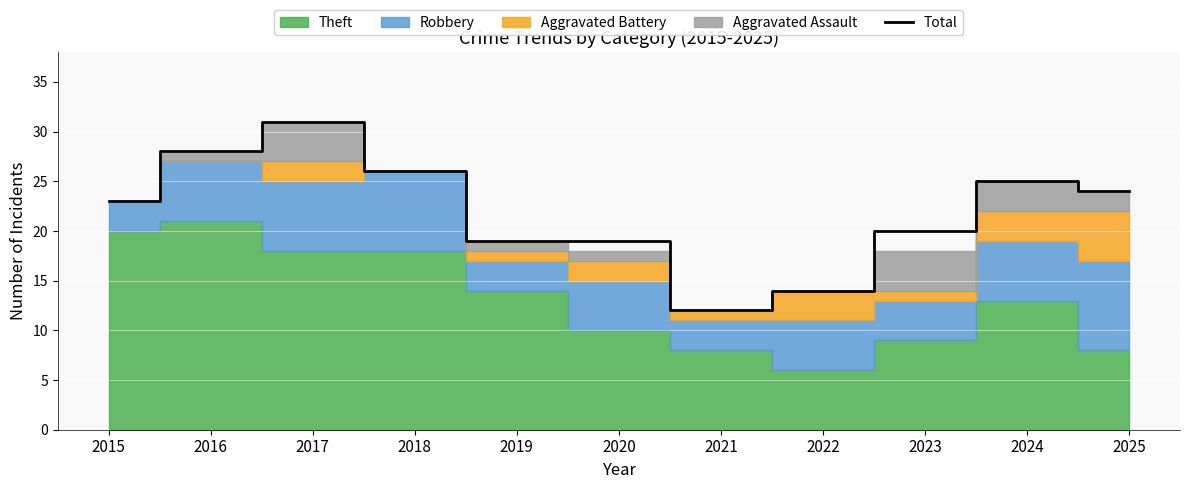

Where is the first local minimum?

2021